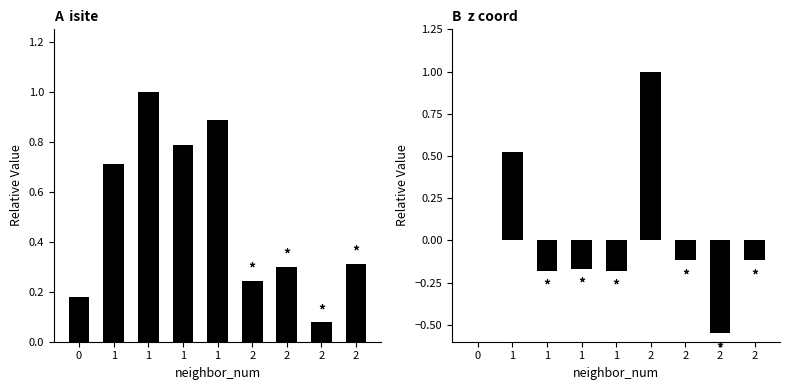

What are all the series names shown in the legend?

isite, z